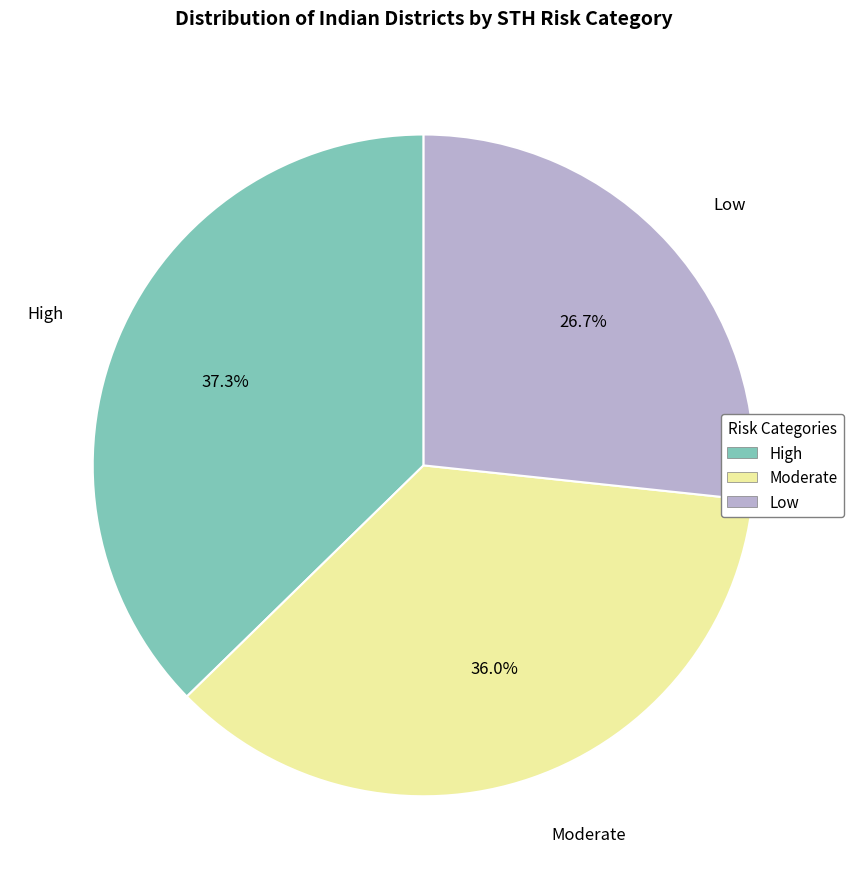

Does any single category account for the majority?

No